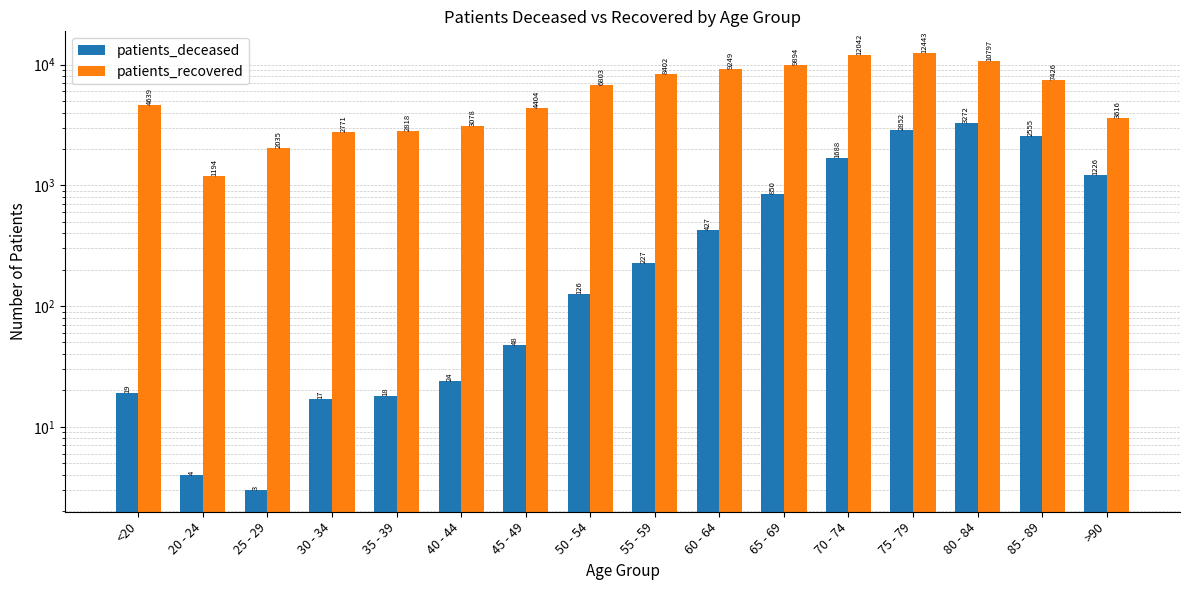

Is it true that patients_deceased equals 5295 at 80 - 84?

False